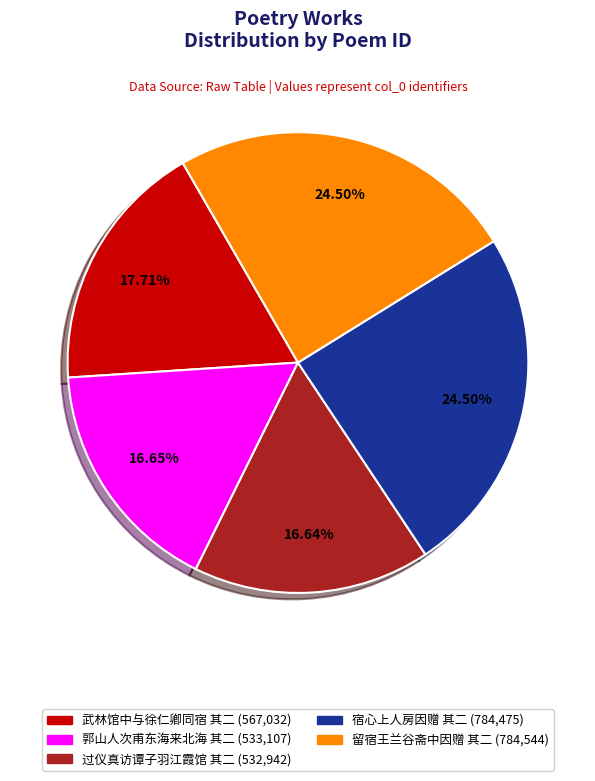

Does any single category account for the majority?

No